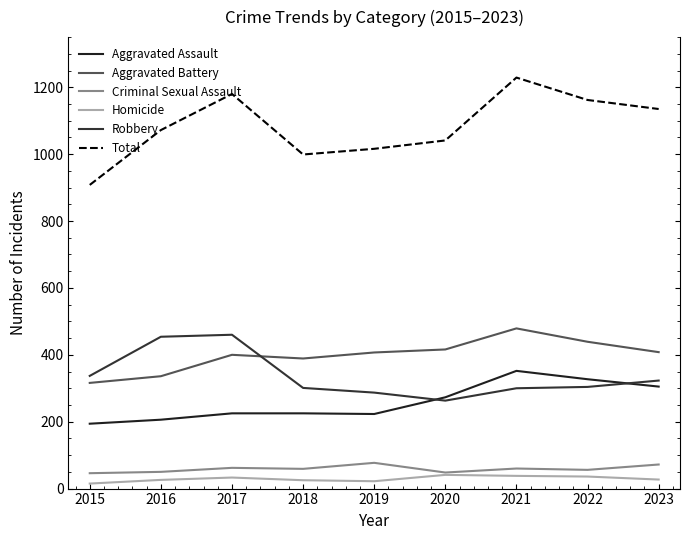

True or false: Aggravated Battery has more than 1 points higher than both neighbors.

True